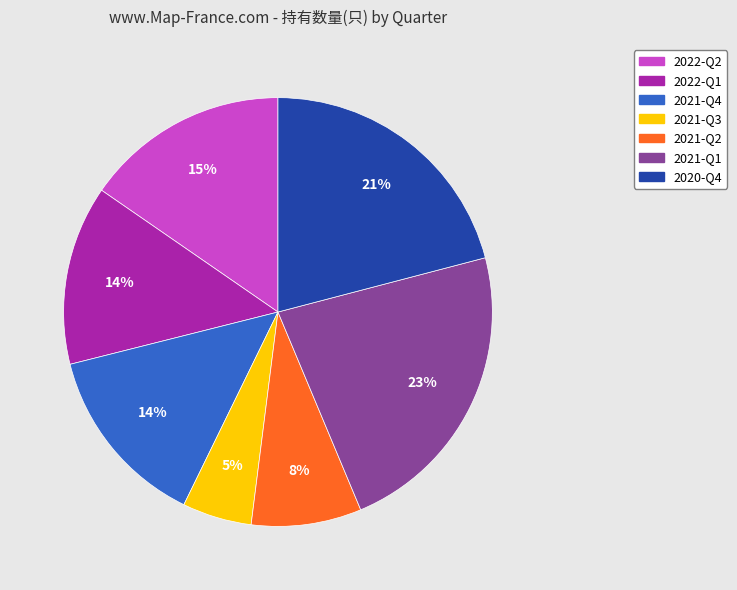

To the nearest percent, what is the difference between the largest and smallest slice percentages?

18%